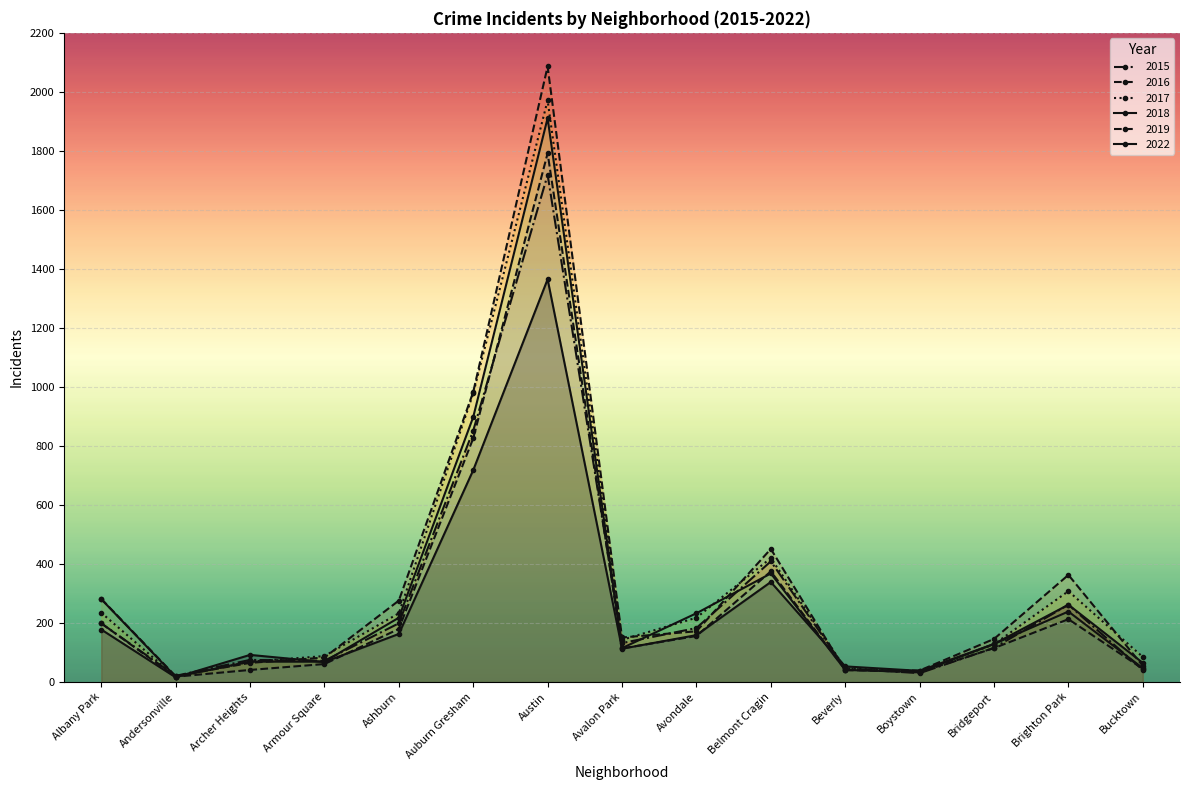

Rank the series by their maximum value, from lowest to highest.

2022, 2015, 2019, 2018, 2017, 2016